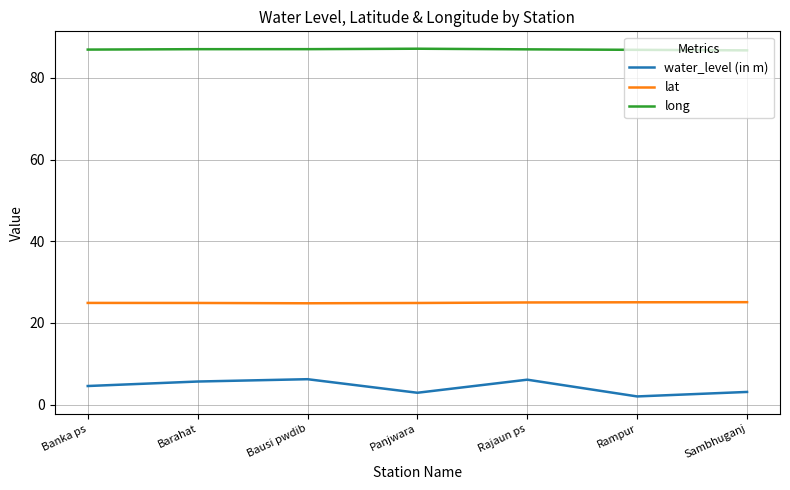

What is the difference between the maximum and minimum values in the lat series?

0.3